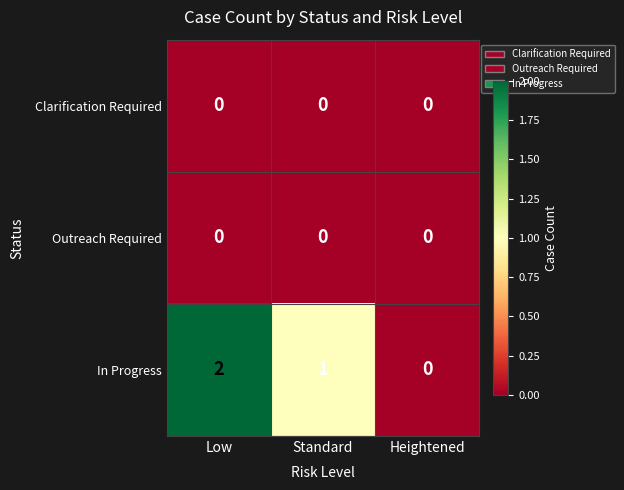

What is the sum of the In Progress values at Low and Standard?

3